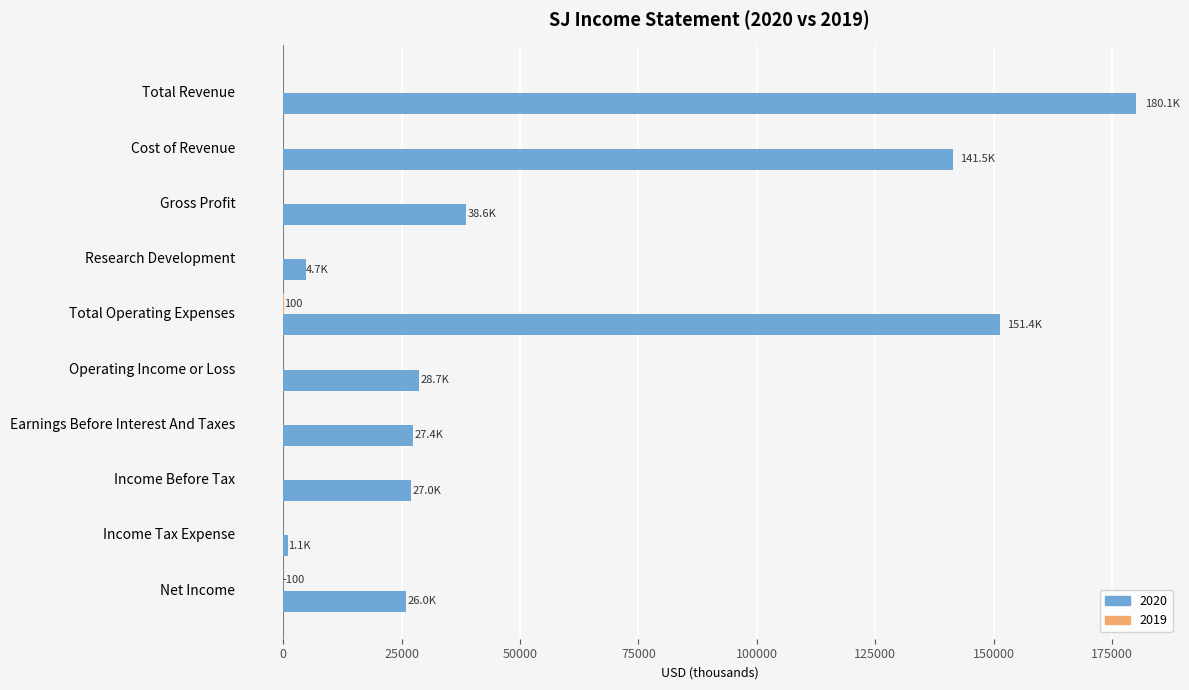

True or false: 2020 has a value of 57223 at Cost of Revenue.

False